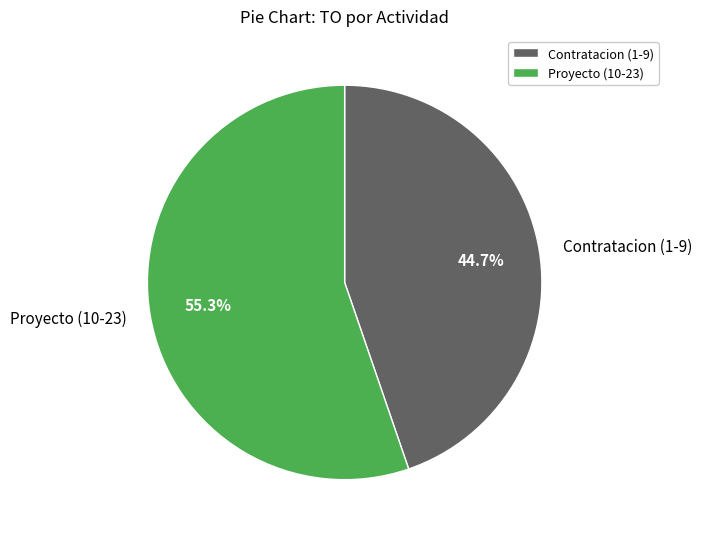

What is the ratio of the value at Proyecto (10-23) to the value at Contratacion (1-9)?

1.2